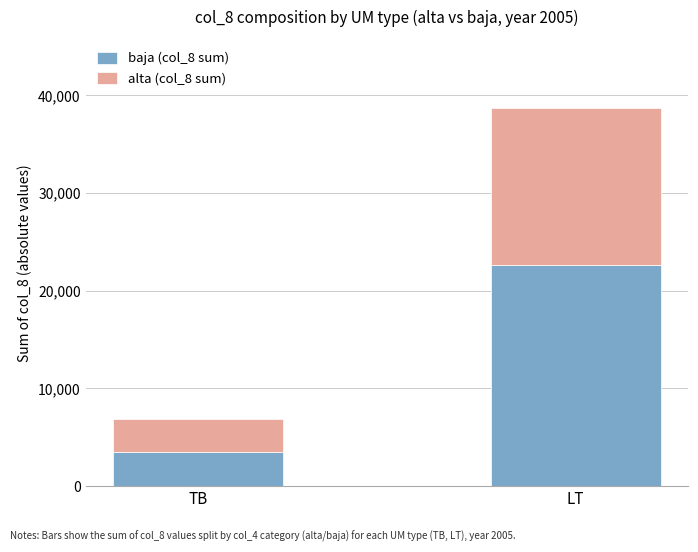

Which category has the highest value in the baja (col_8 sum) series?

LT